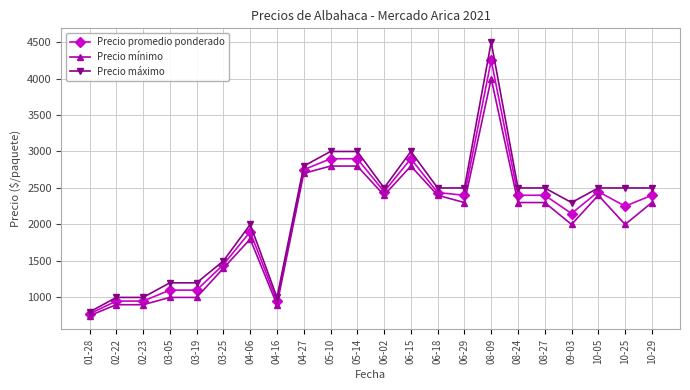

Between 03-19 and 06-02, which series saw the biggest shift?

Precio mínimo